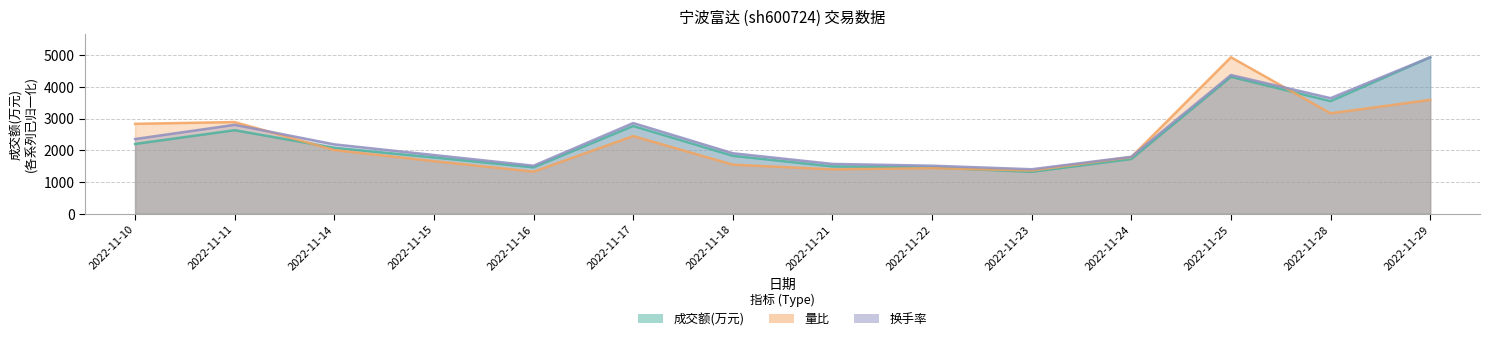

How many data points in 成交额(万元) are less than 2079?

7